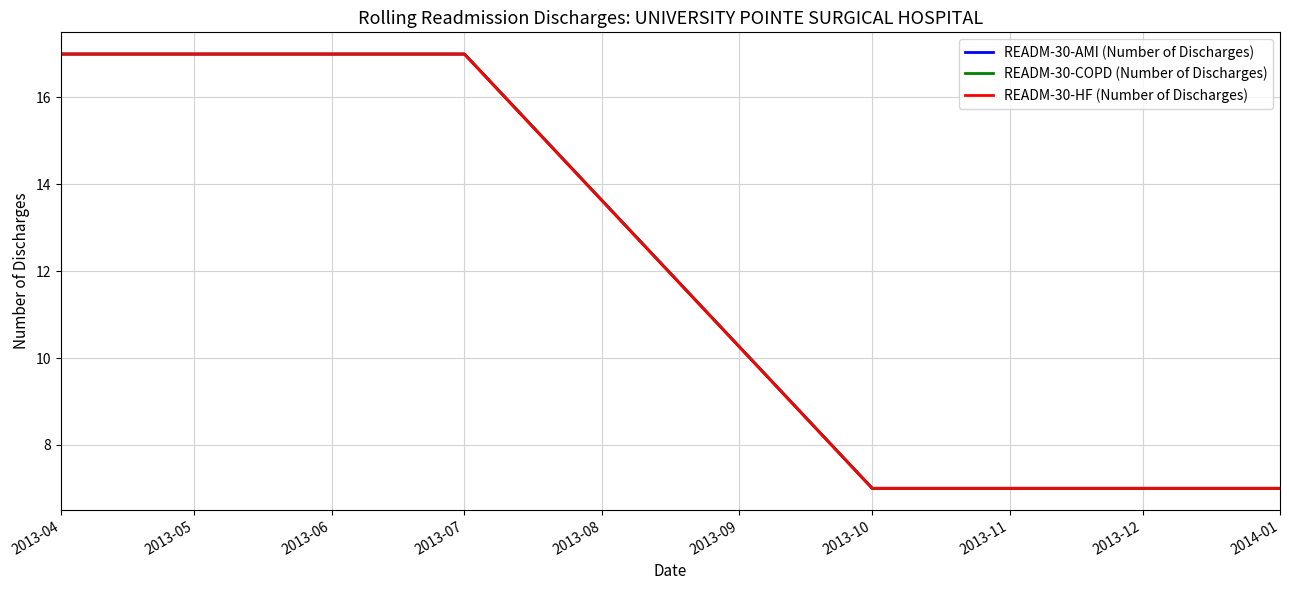

Is this an area chart (filled region under the line)?

No